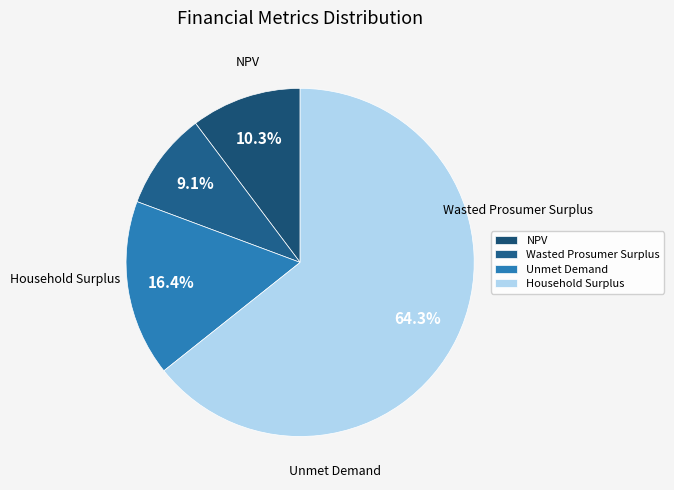

How many segments does this pie chart have?

4